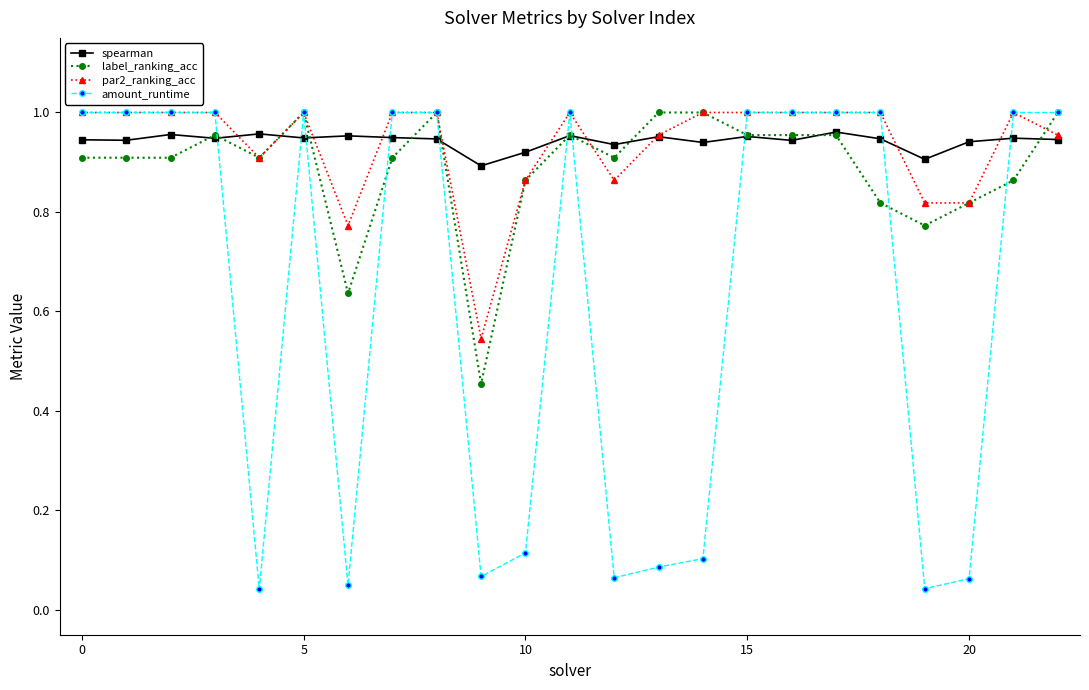

Which series ends up on top after the final intersection of spearman and amount_runtime?

amount_runtime